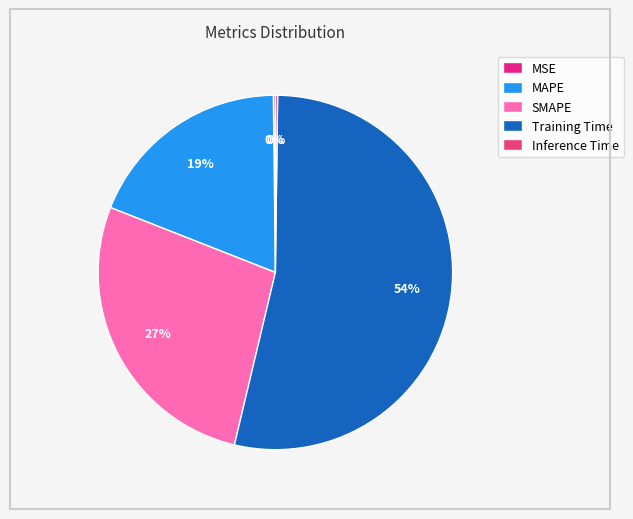

Is there a majority slice in this chart?

Yes